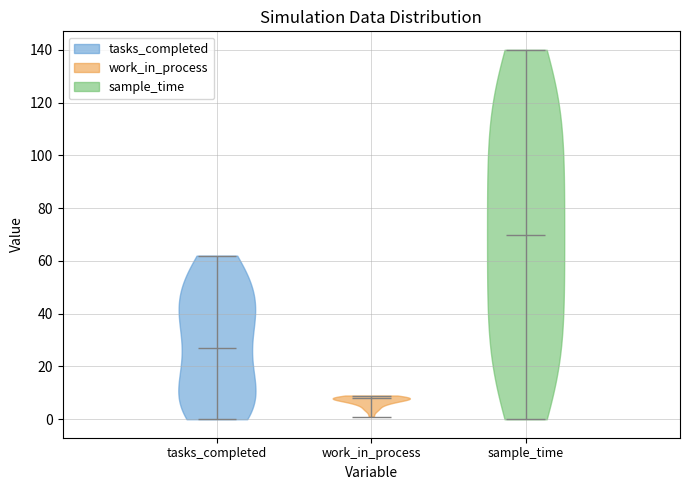

Which violin has the highest median line?

sample_time